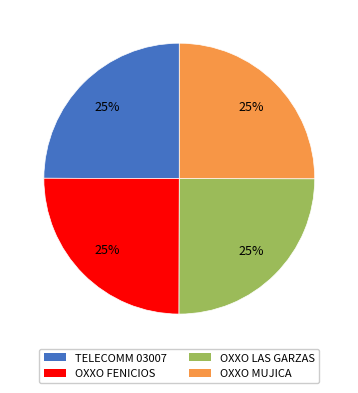

Is there a majority slice in this chart?

No